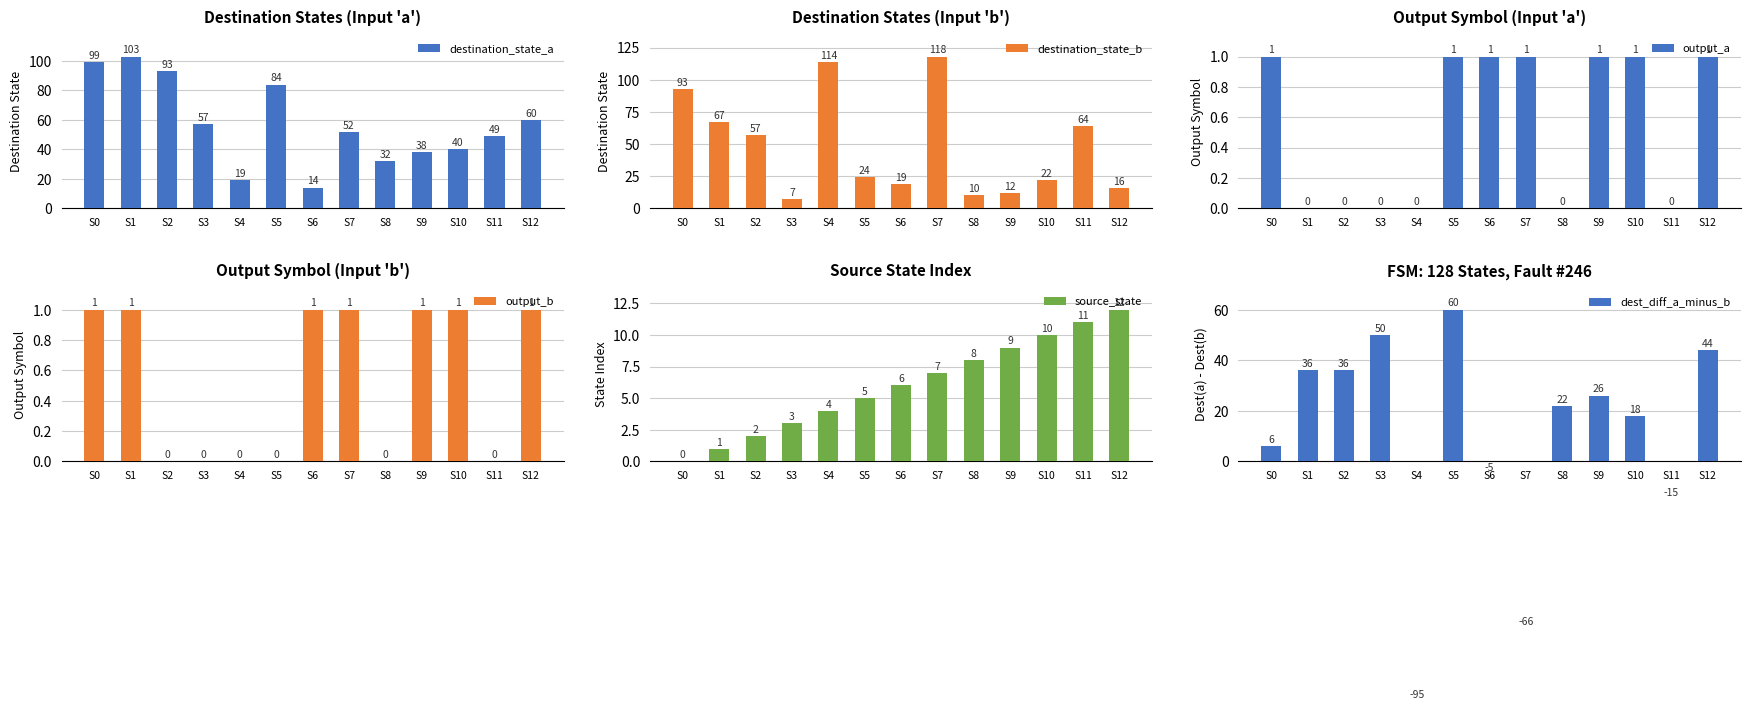

Which series has the largest total across all categories?

destination_state_a